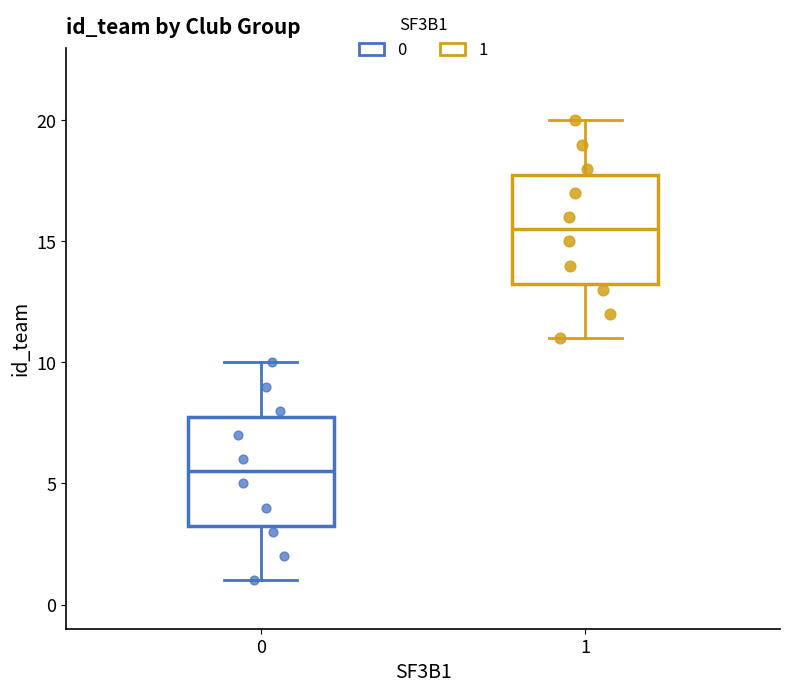

Reading left to right, transcribe this box plot: for each box, give where its median line is, the range the box spans, and where its two whiskers end, as read against the y-axis. The values are not printed on the chart, so give them approximately, as read against the axis.

0: median 5.5, box 3.5 to 8.0, whiskers 1.0 to 10.0
1: median 15.5, box 13.5 to 18.0, whiskers 11.0 to 20.0